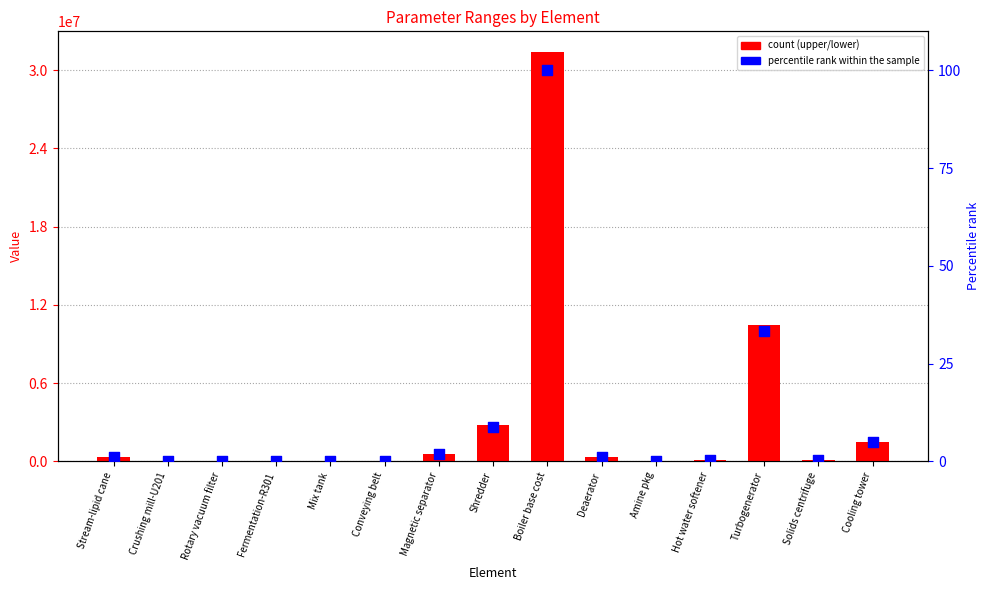

Which series has the largest total across all categories?

upper